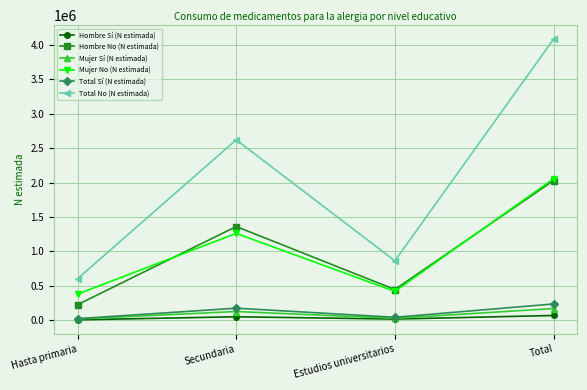

What is the total value across all series at Total?

8641892